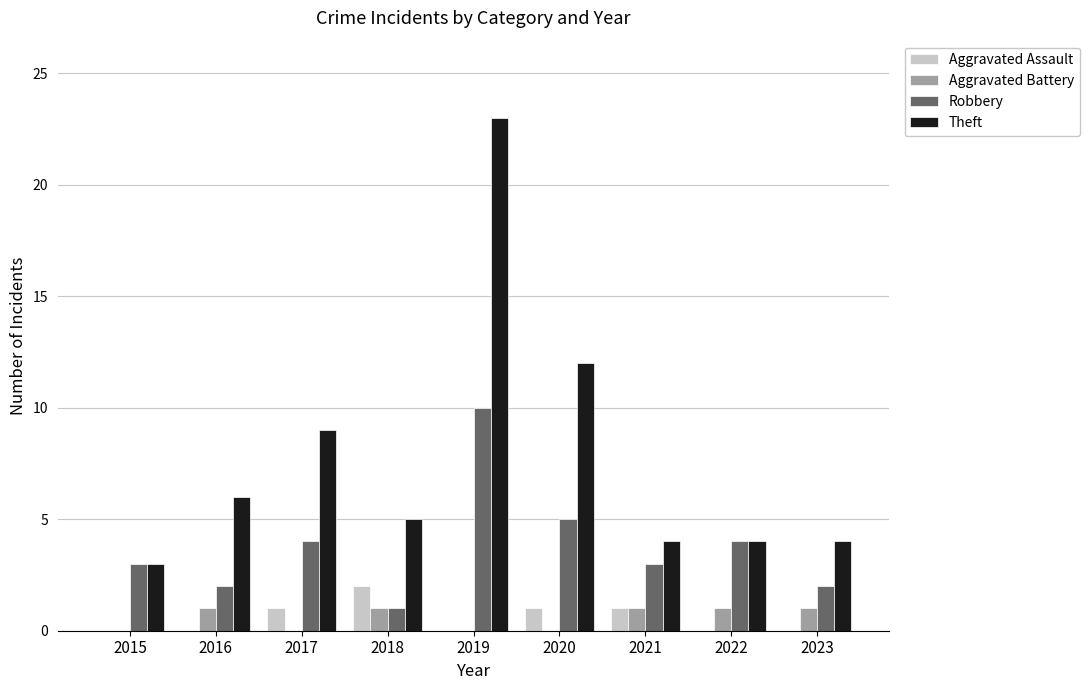

Is it true that Aggravated Battery equals 0 at 2020?

True